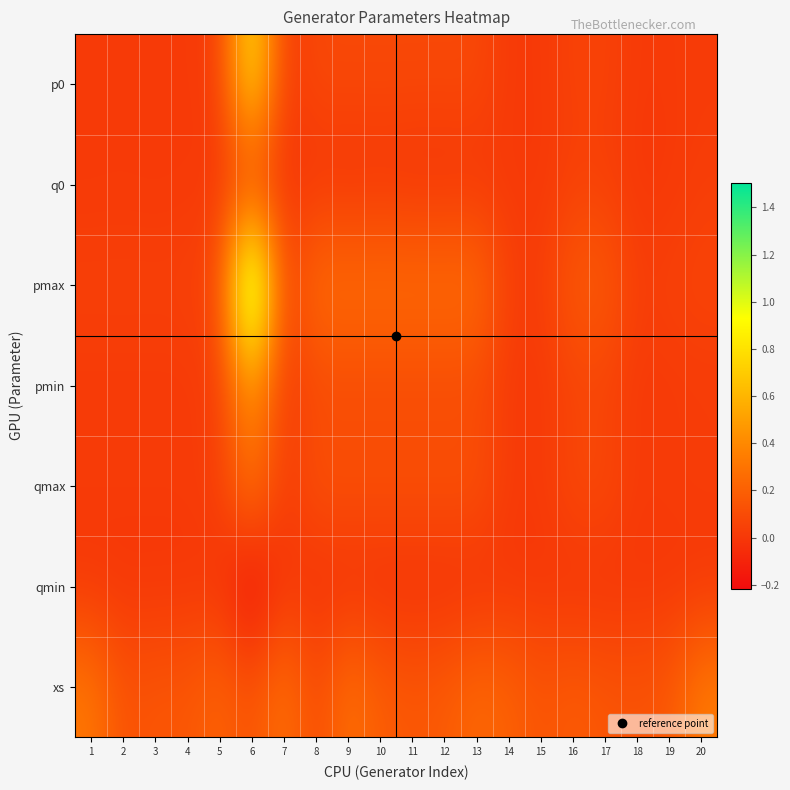

Which series has the largest total across all categories?

pmax